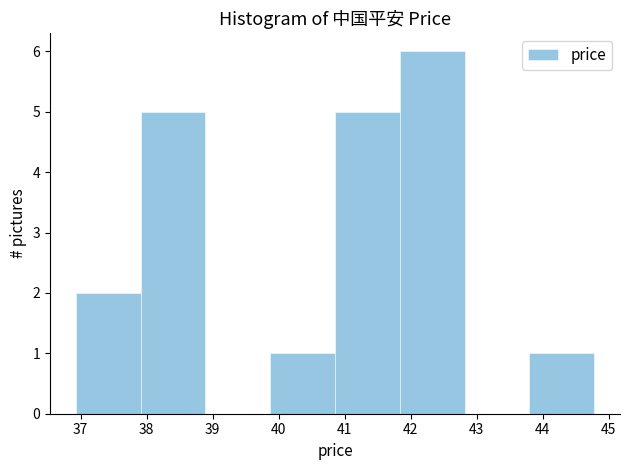

Over which range of the x-axis is the bar tallest?

41.8 to 42.8